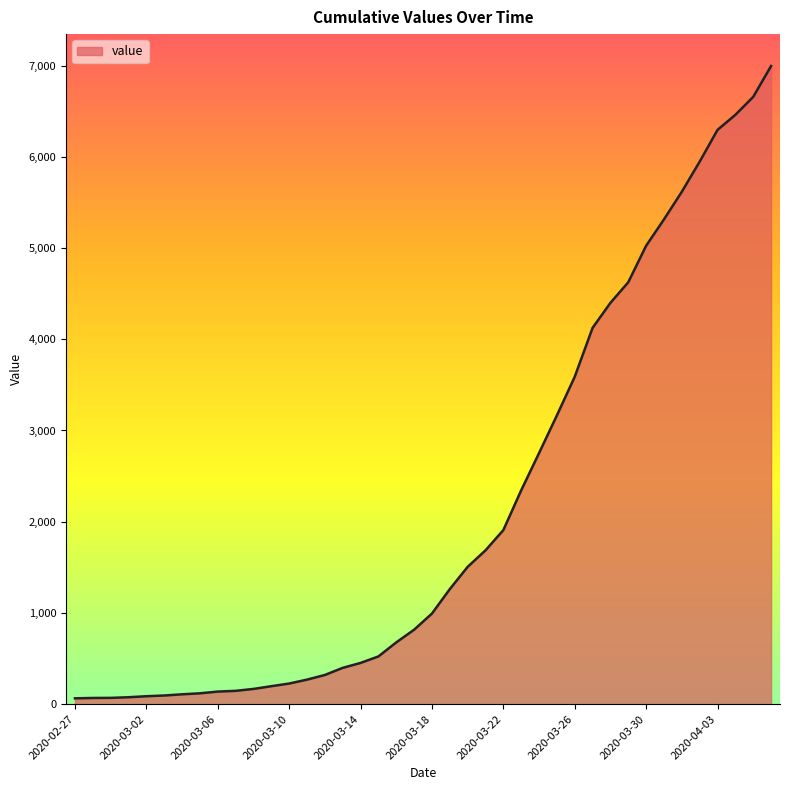

What is the difference between the maximum and minimum values?

6931